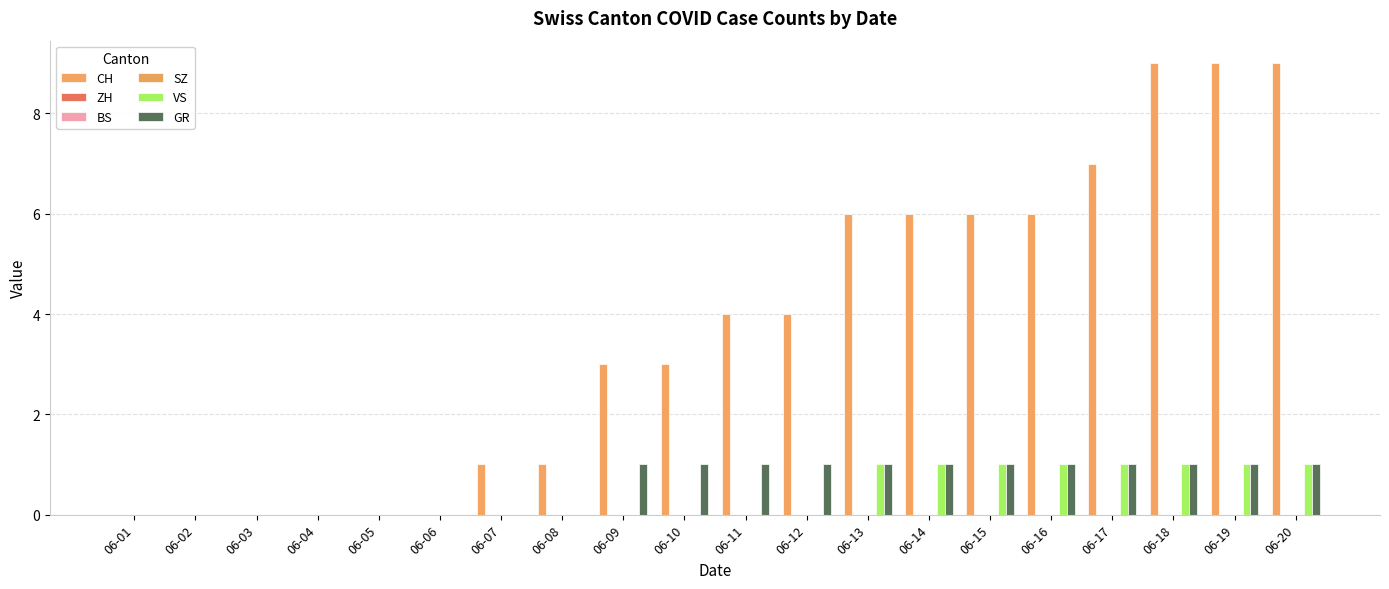

What is the average value of the CH series?

4